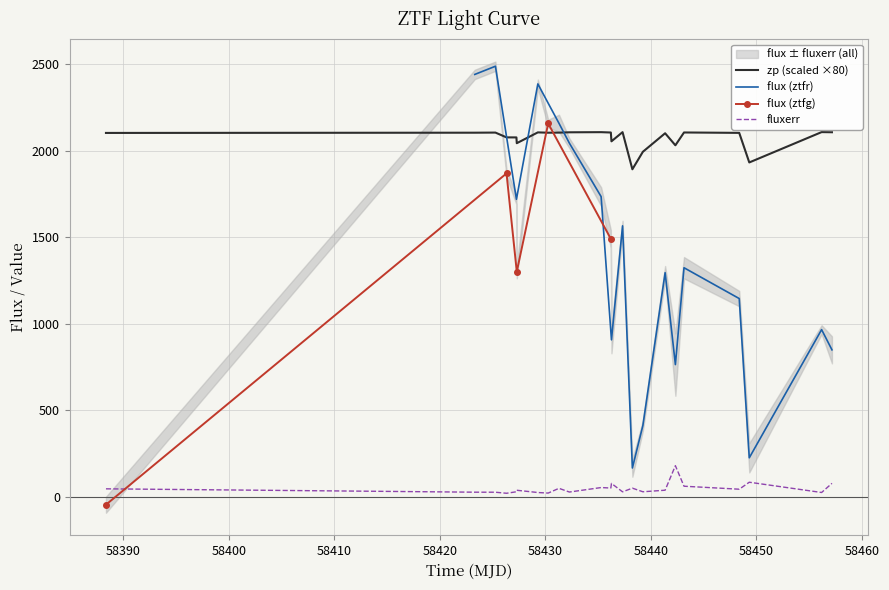

True or false: zp (scaled ×80) and fluxerr intersect in this chart.

False